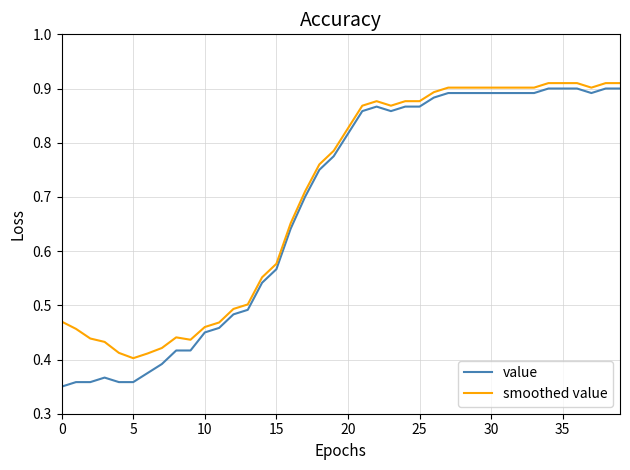

Which series has the widest spread of values?

value